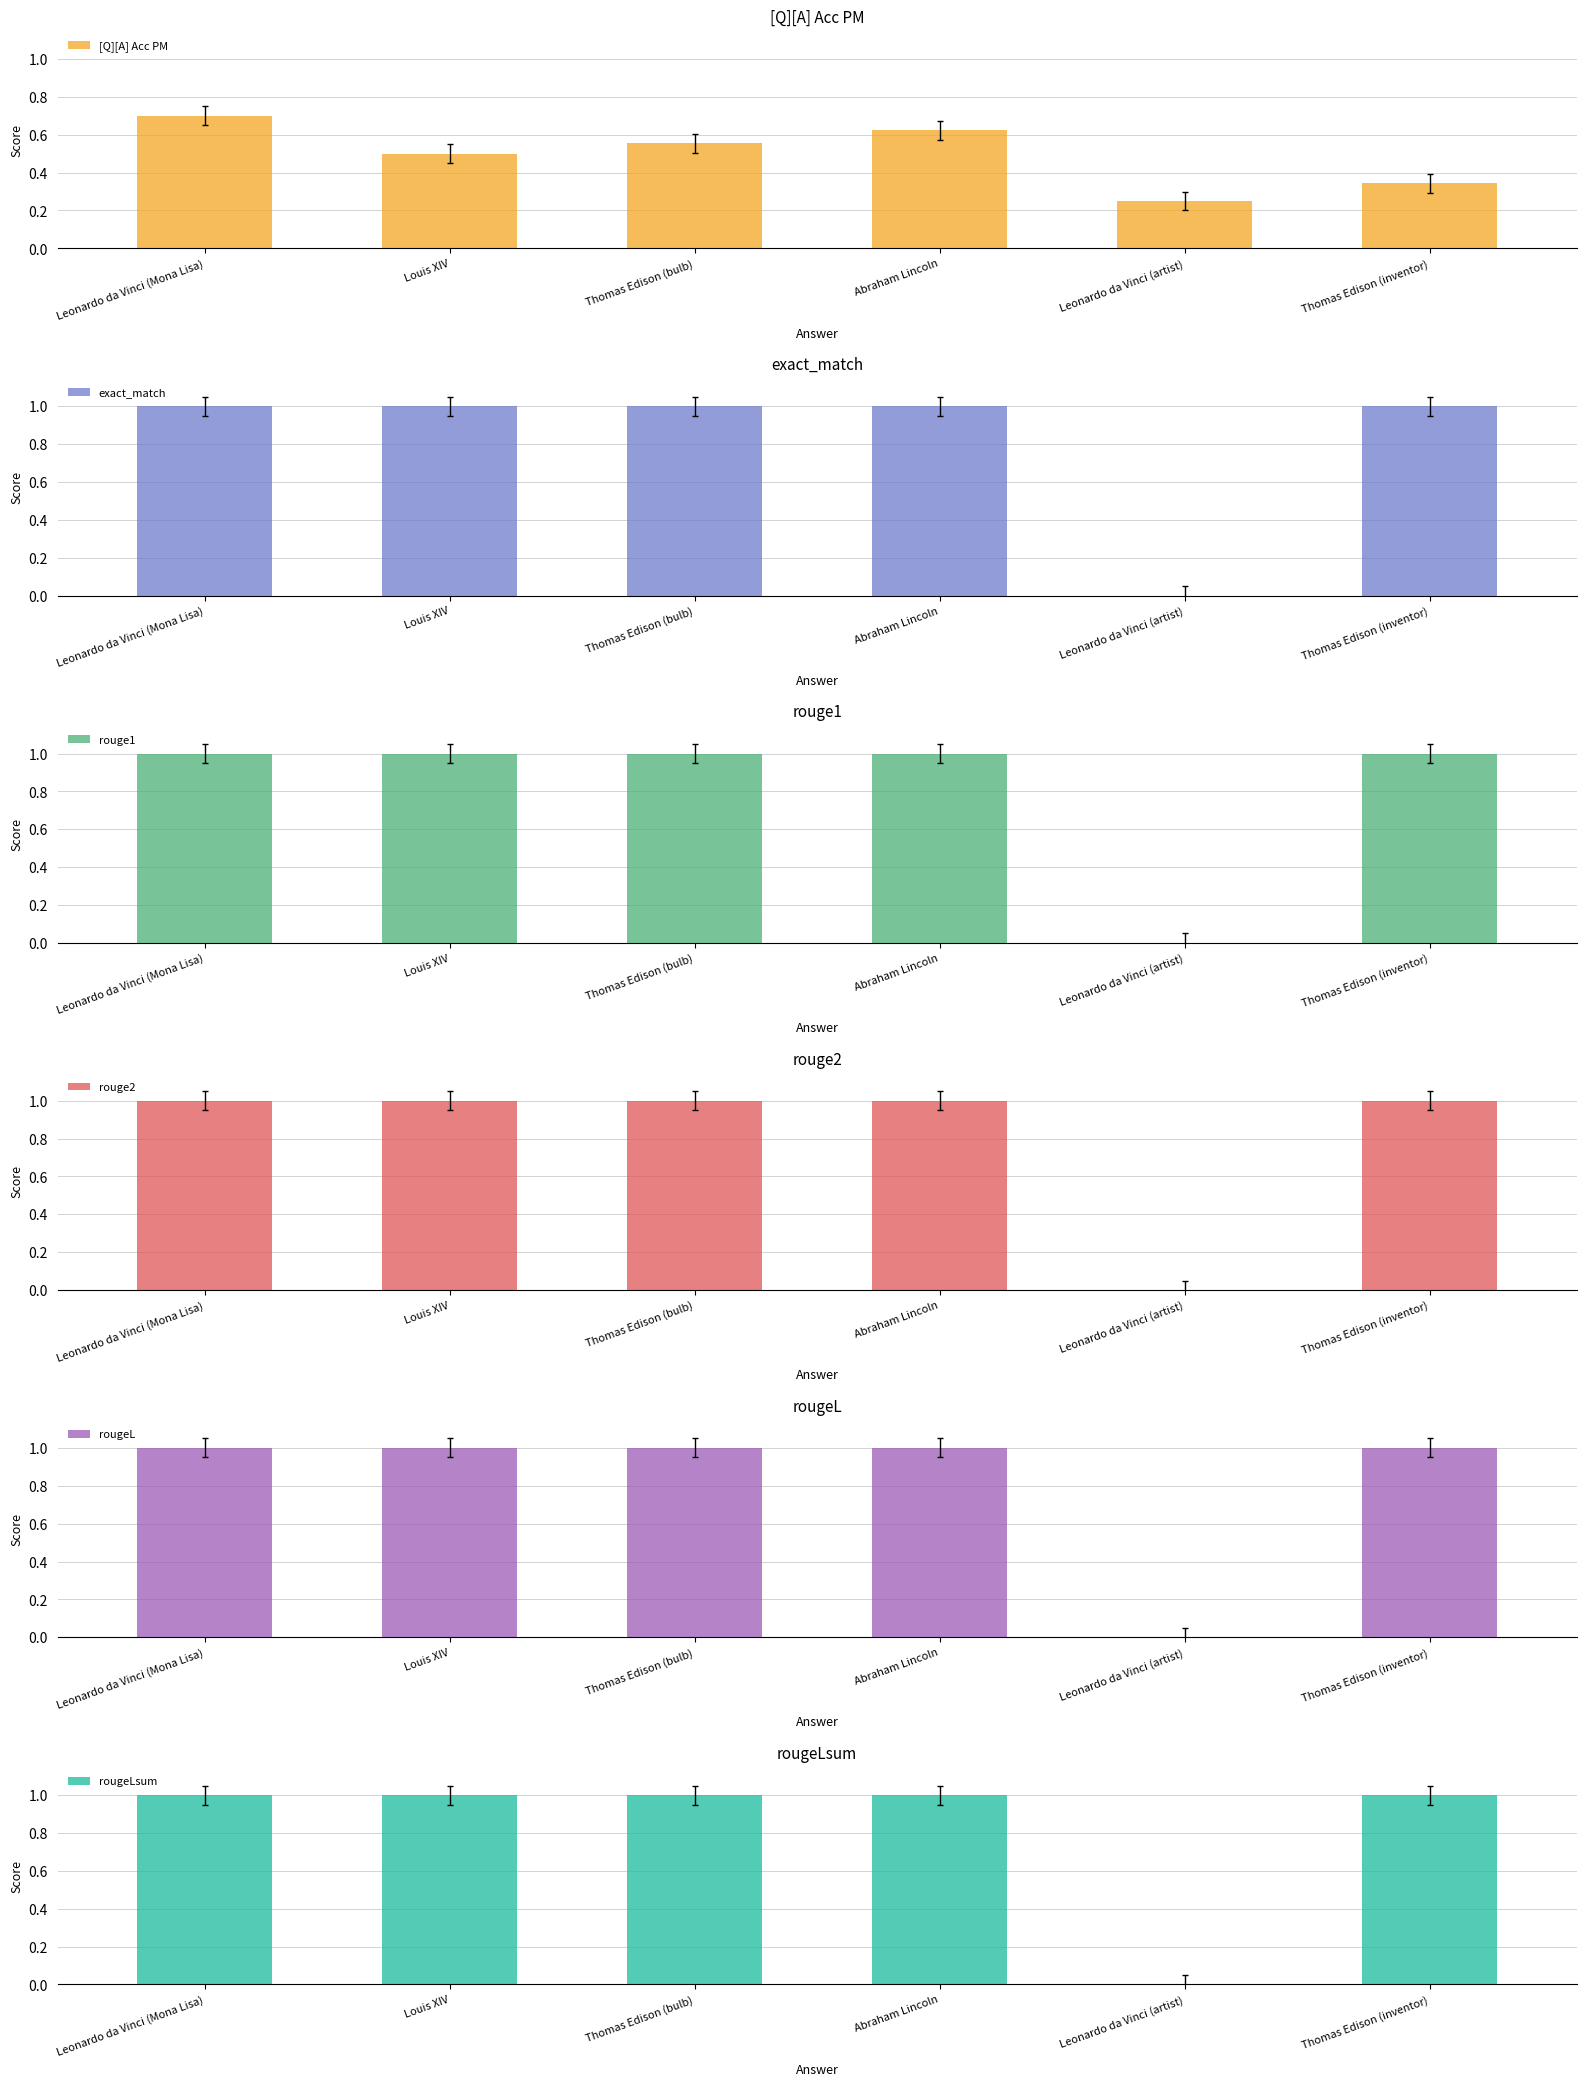

What is the spread (max minus min) of values at Thomas Edison (inventor)?

0.7